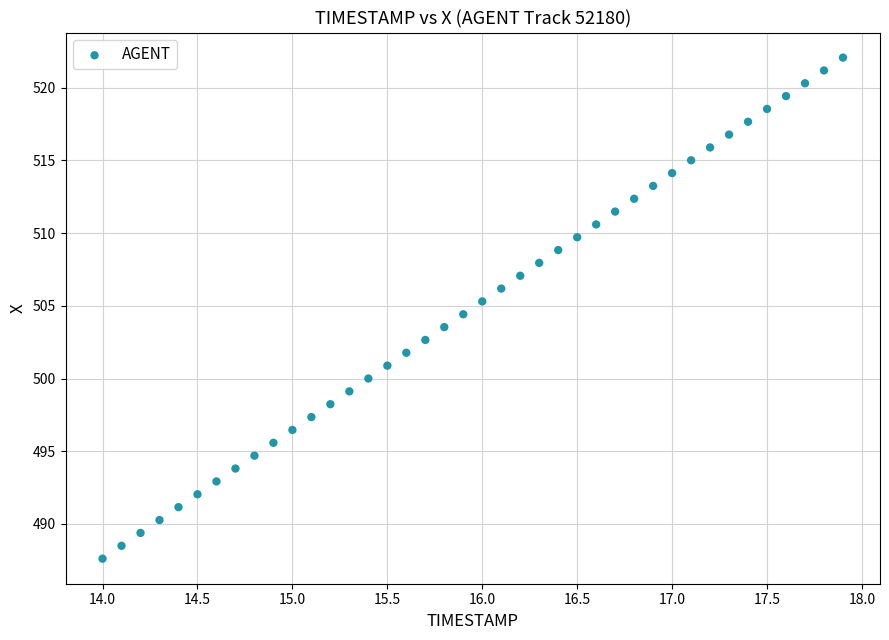

What is the range of Y values (max minus min)?

34.5